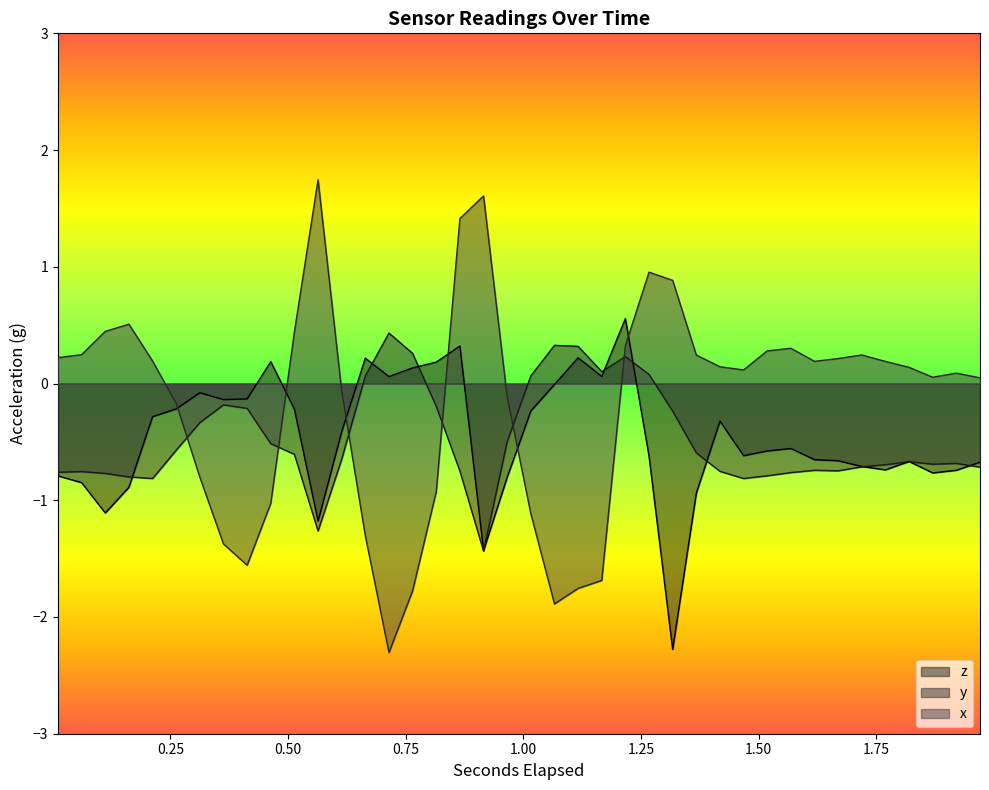

True or false: x and y intersect in this chart.

True